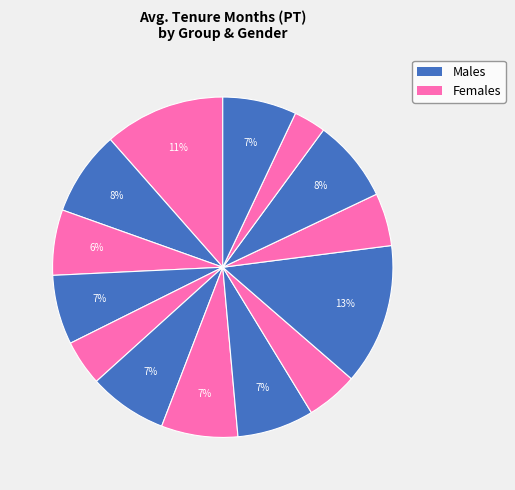

How many segments does this pie chart have?

14